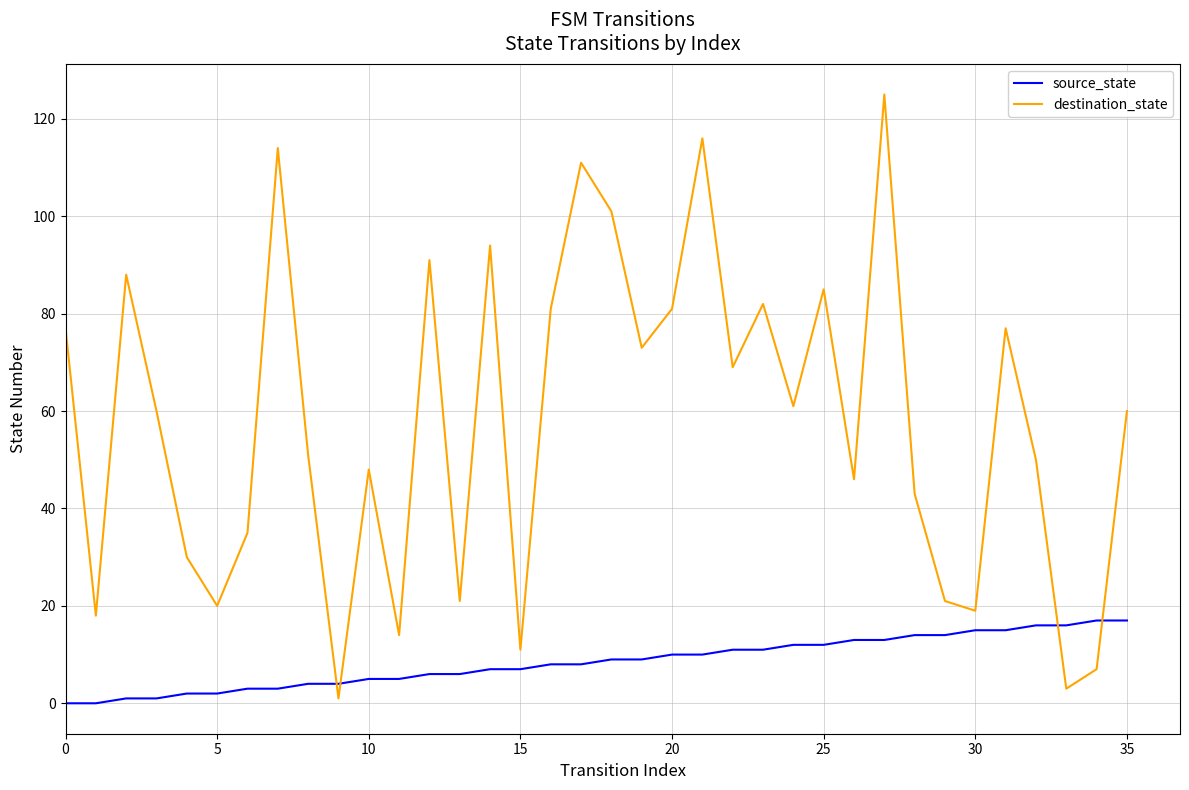

Rank the series by their average value, from lowest to highest.

source_state, destination_state